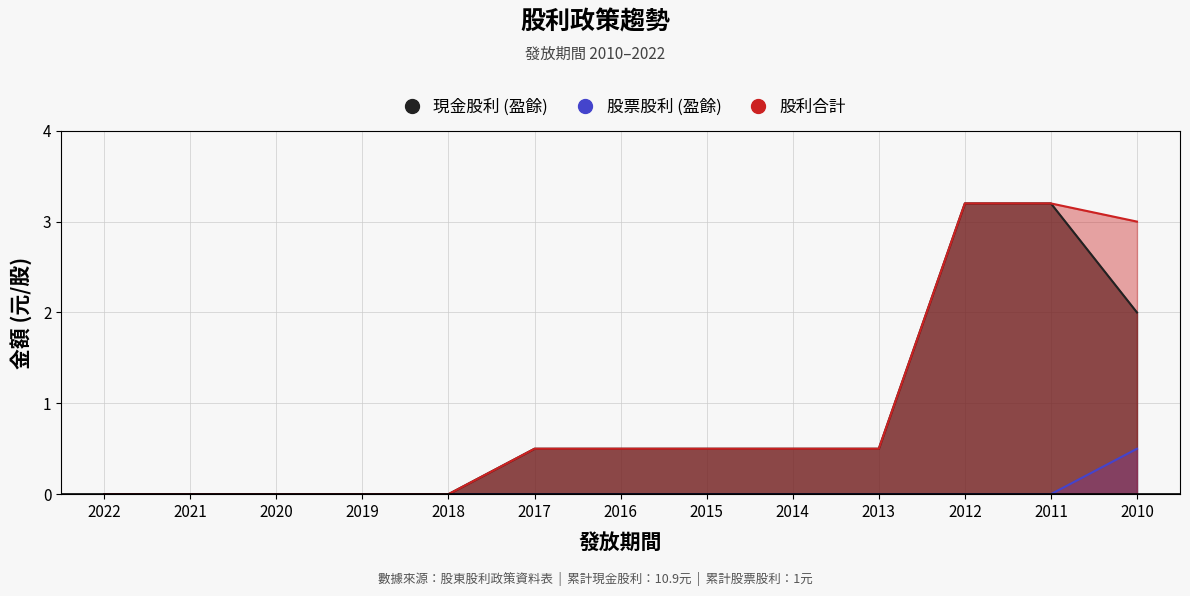

Between 2019 and 2020, which is larger?

2019